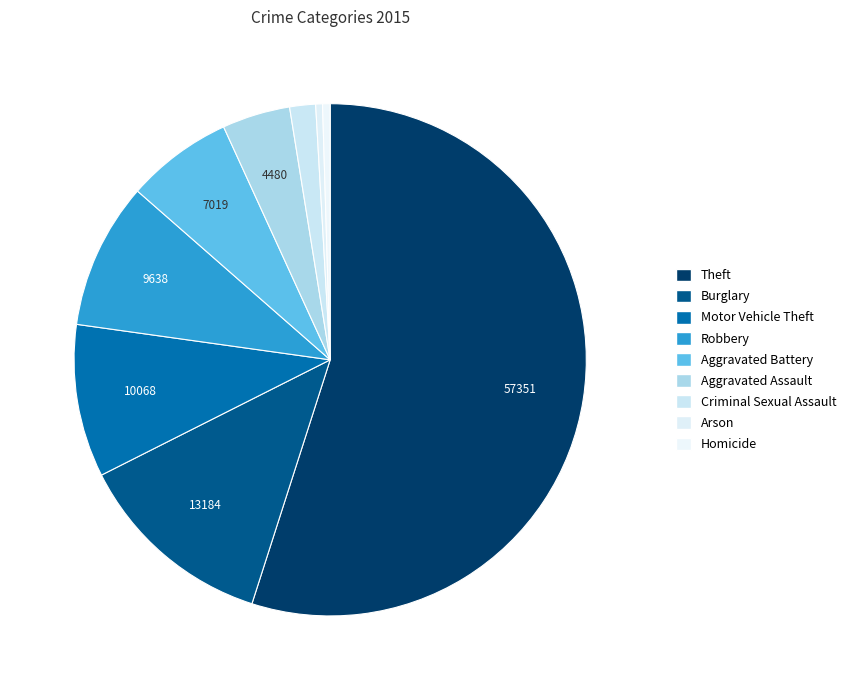

Count the number of slices in the pie.

9